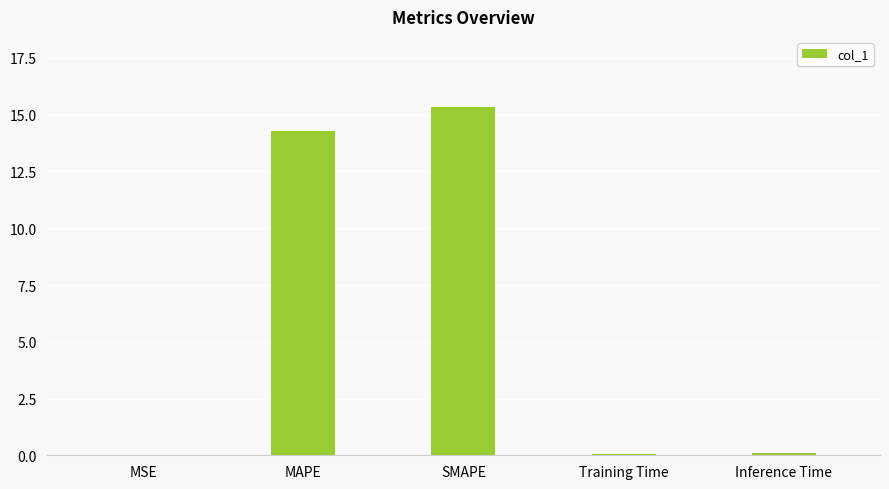

What is the approximate value at MAPE?

14.3